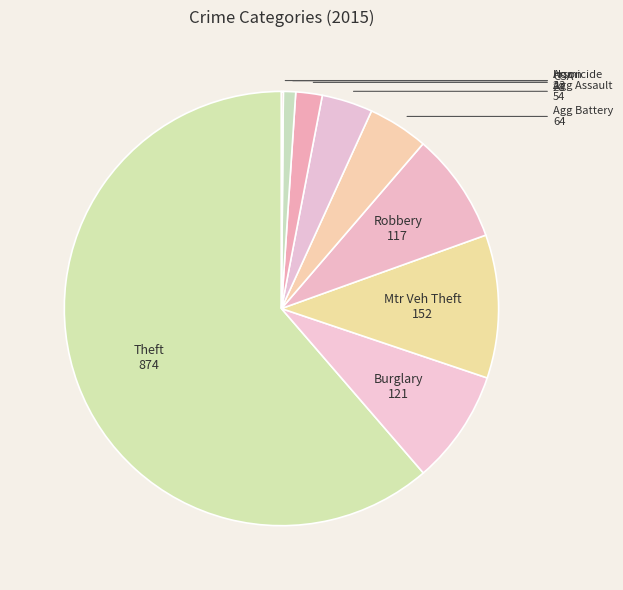

What is the largest slice in the pie chart?

Theft